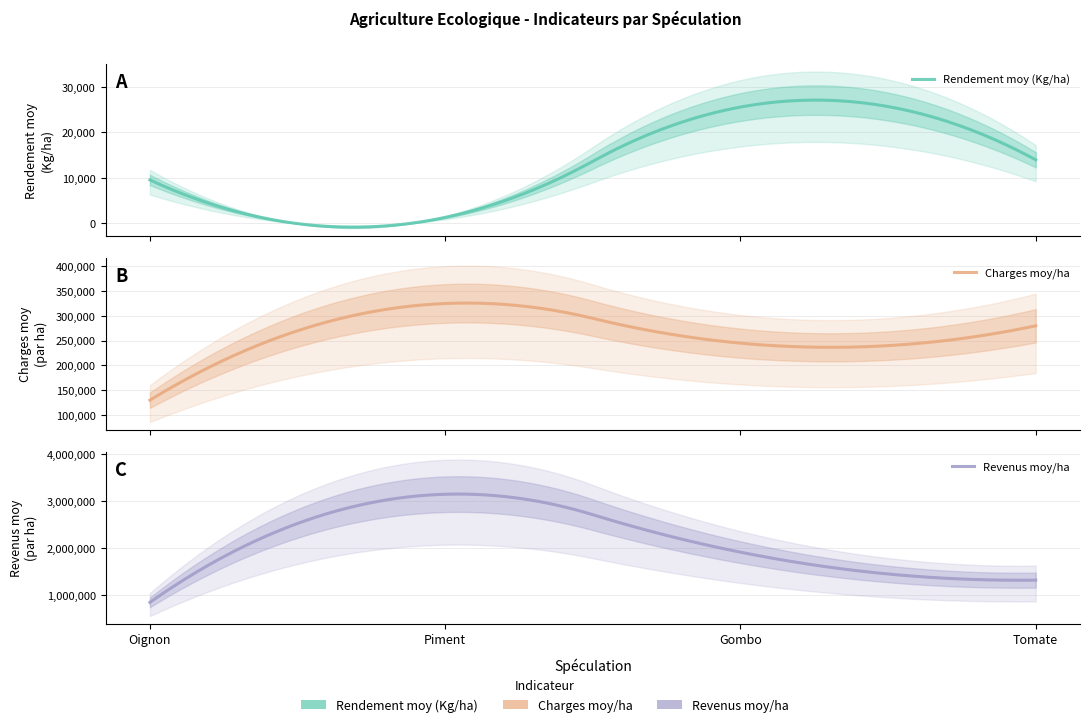

What is the label of the 1st point from the right?

Tomate